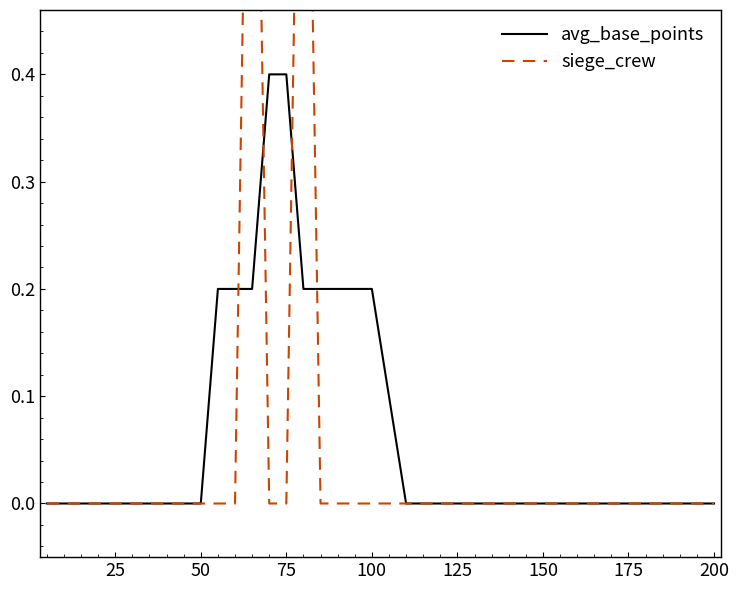

What is the maximum value for avg_base_points?

0.4